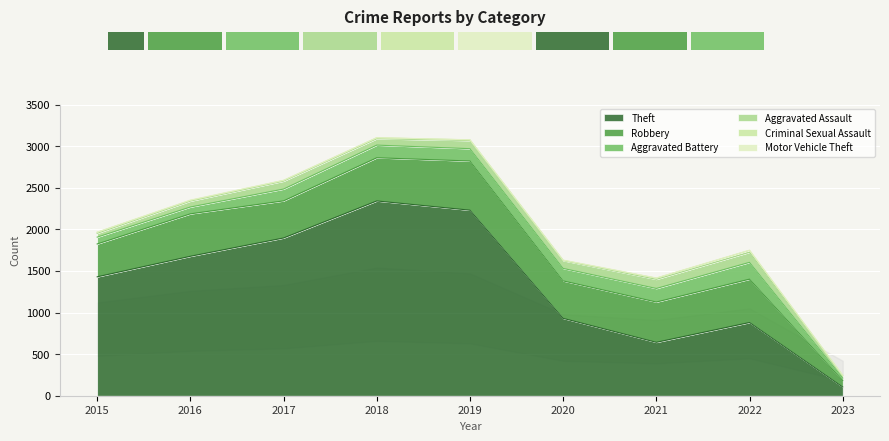

Reading left to right, extract all data points from this chart.

Theft: 1429	1676	1896	2341	2230	930	642	880	105
Robbery: 395	510	446	519	591	450	484	521	77
Aggravated Battery: 82	82	142	152	148	150	163	202	30
Aggravated Assault: 46	71	95	77	98	94	110	121	28
Criminal Sexual Assault: 12	8	8	11	8	3	14	23	4
Motor Vehicle Theft: 1	4	2	1	1	3	2	2	2